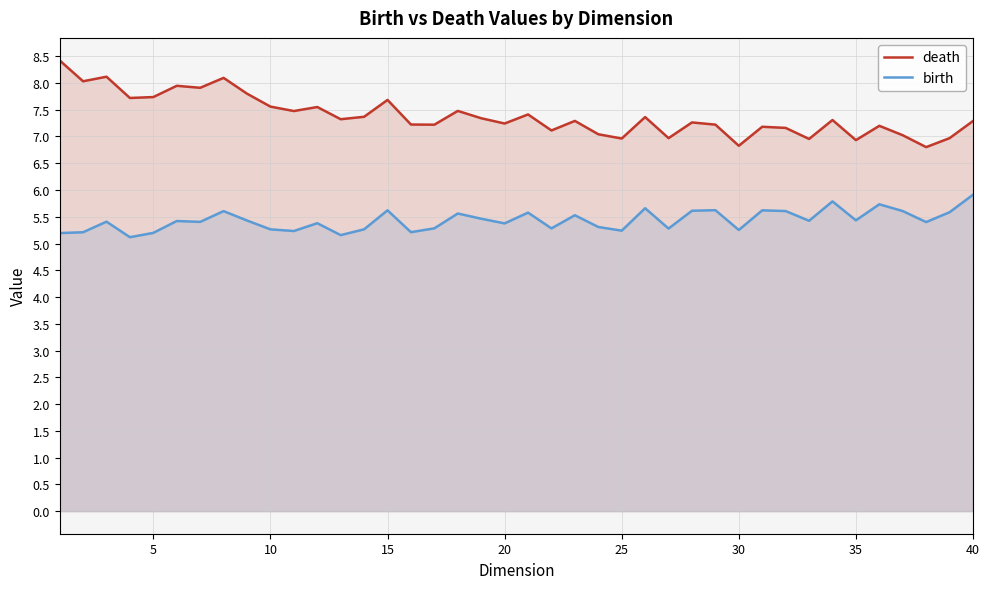

What is the difference between the maximum and minimum values in the death series?

1.6